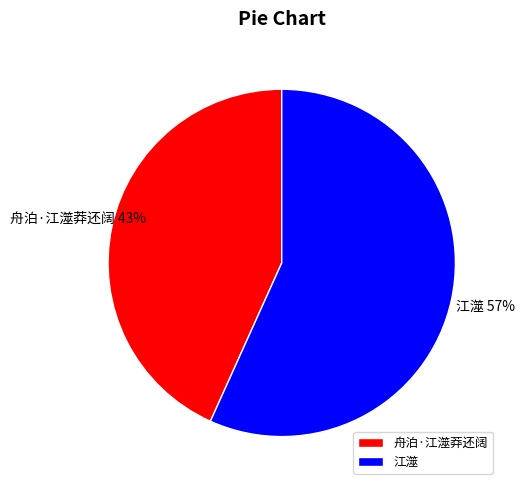

To the nearest percent, what is the average slice percentage?

50%